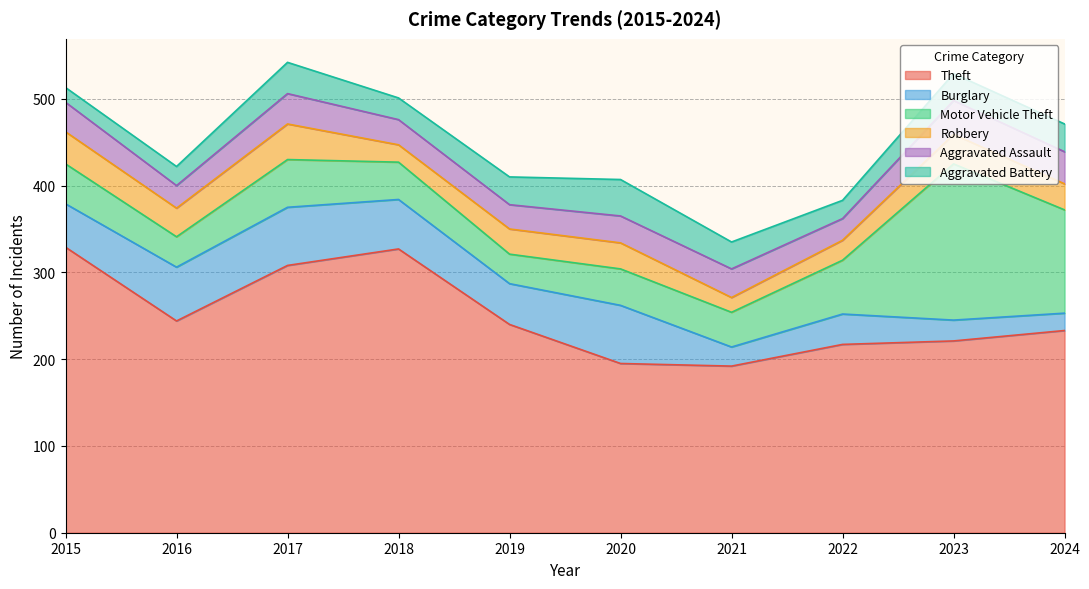

Reading left to right, list all the values displayed in this chart.

Theft: 2015=329	2016=244	2017=308	2018=327	2019=240	2020=195	2021=192	2022=217	2023=221	2024=233
Burglary: 2015=50	2016=62	2017=67	2018=57	2019=47	2020=67	2021=22	2022=35	2023=24	2024=20
Motor Vehicle Theft: 2015=46	2016=35	2017=55	2018=43	2019=34	2020=42	2021=40	2022=62	2023=180	2024=119
Robbery: 2015=37	2016=33	2017=41	2018=20	2019=29	2020=30	2021=17	2022=23	2023=34	2024=30
Aggravated Assault: 2015=34	2016=26	2017=35	2018=29	2019=28	2020=31	2021=33	2022=25	2023=39	2024=37
Aggravated Battery: 2015=17	2016=22	2017=36	2018=25	2019=32	2020=42	2021=31	2022=21	2023=31	2024=32